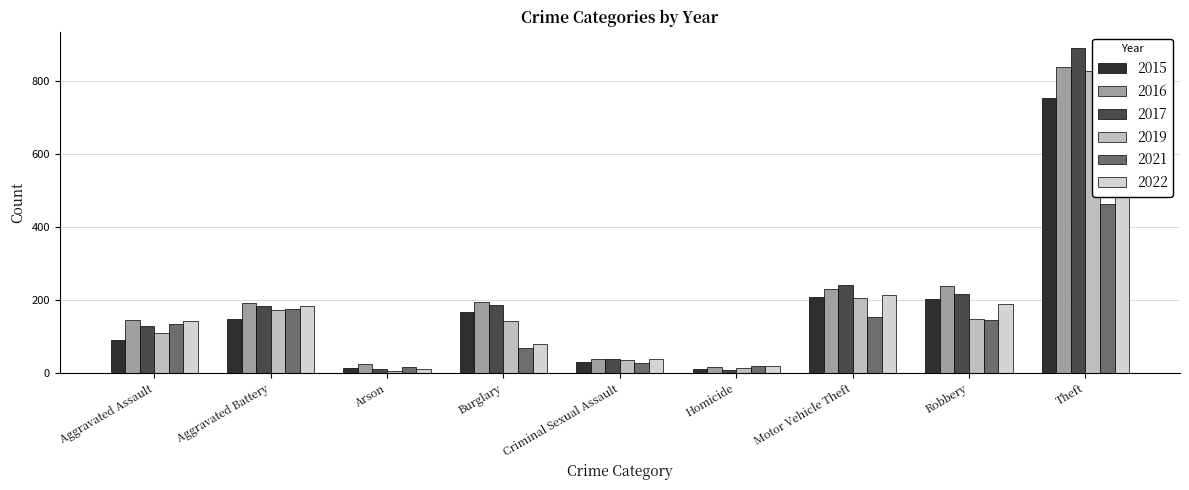

What is the difference between the highest and lowest values at Arson?

19